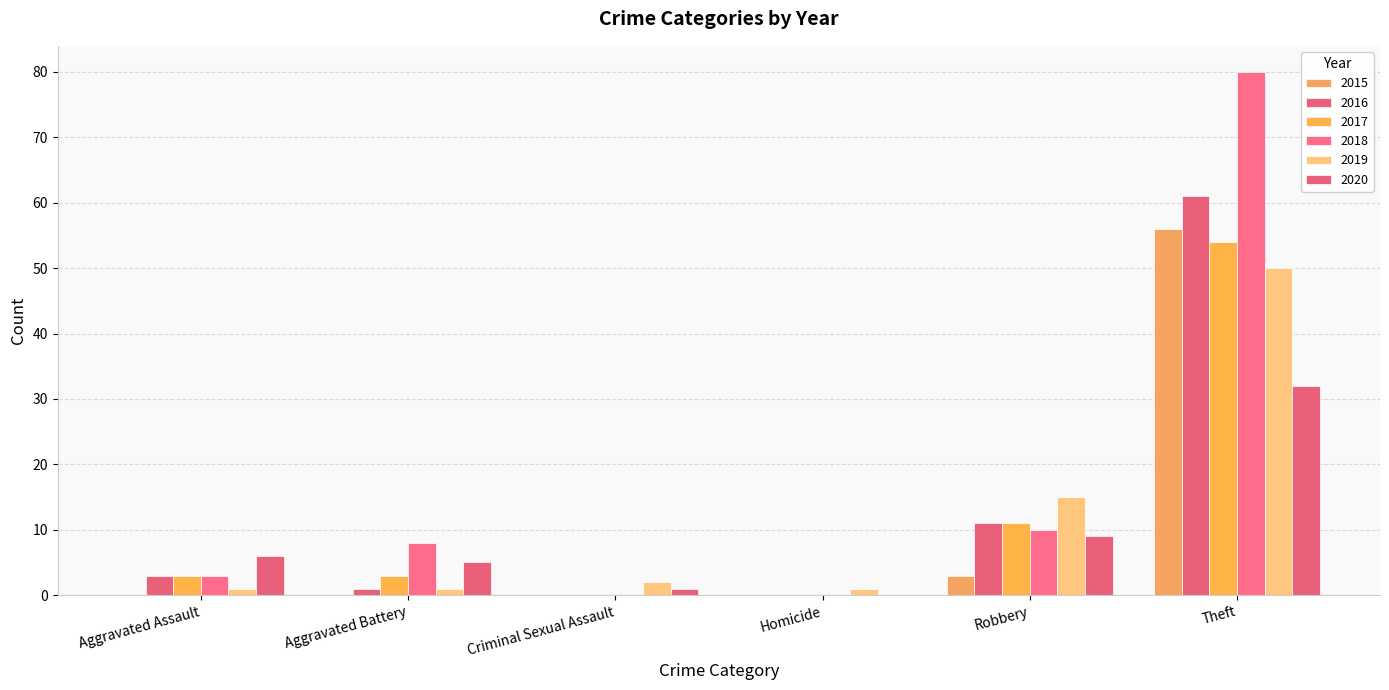

Are the bars grouped side by side (vs. stacked)?

Yes